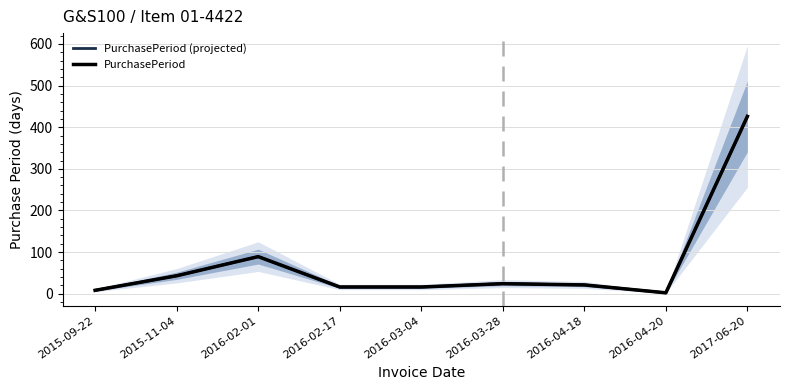

True or false: PurchasePeriod and PurchasePeriod (projected) cross at least once.

False